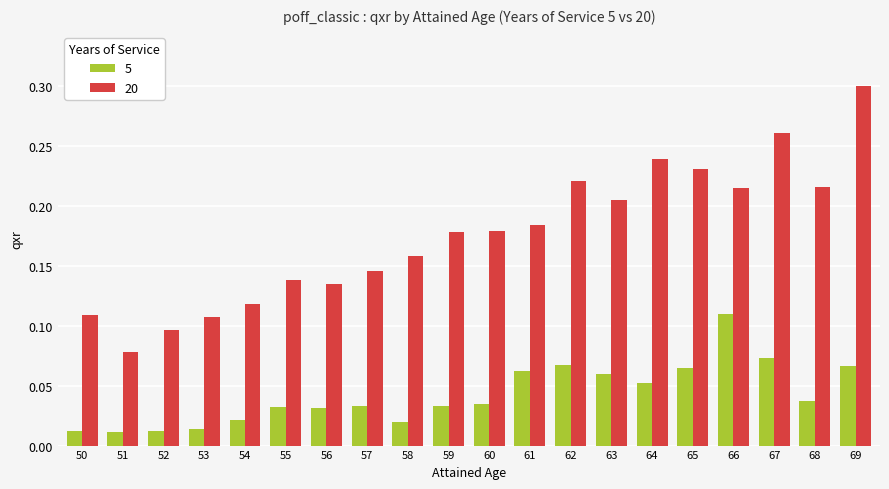

Which series has the widest spread of values?

20